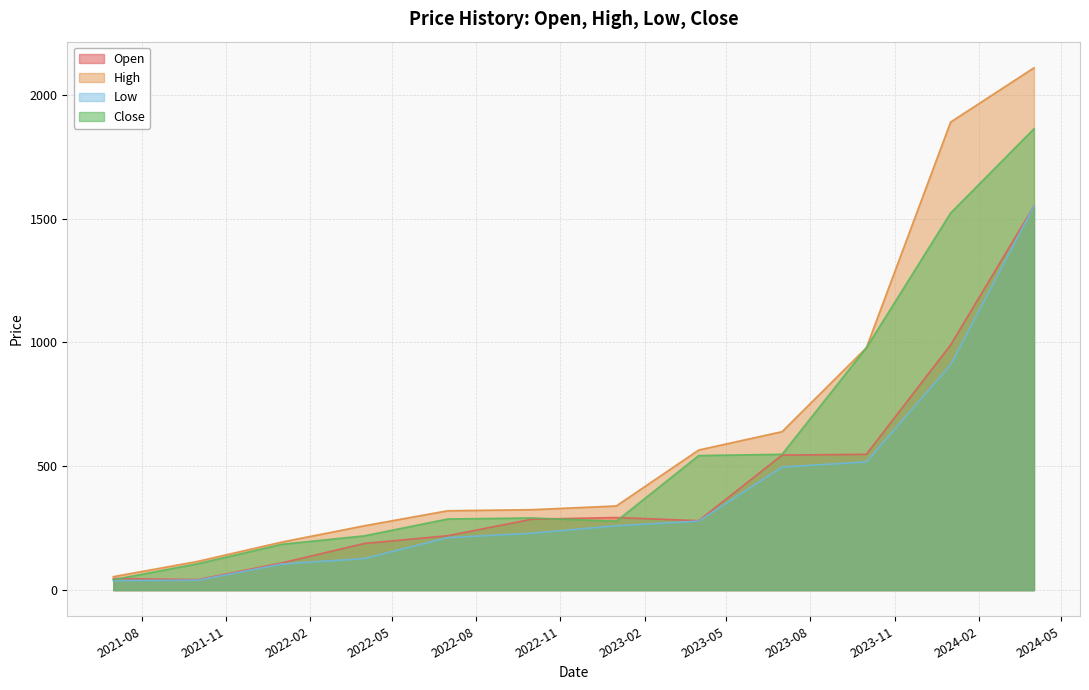

True or false: Open has a value of 61.4 at 2021-07-01.

False